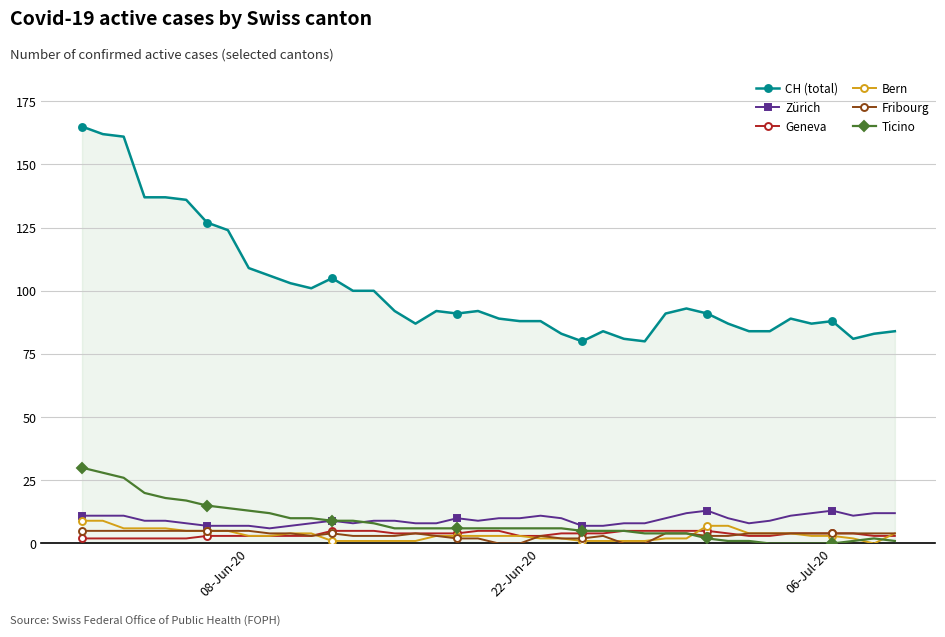

Which series has the widest spread of values?

CH (total)